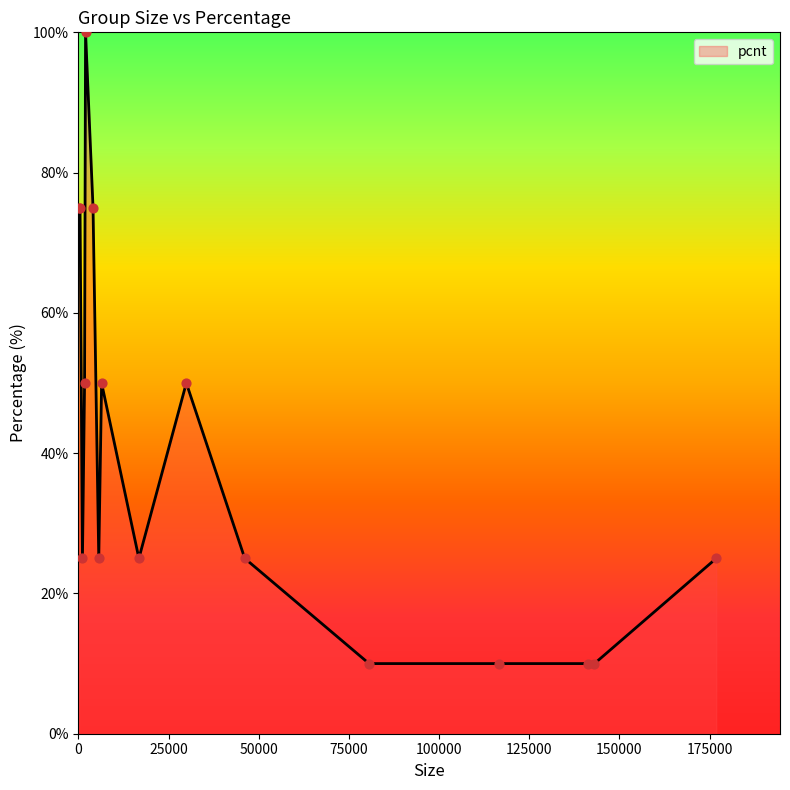

What is the difference between the maximum and minimum values?

90